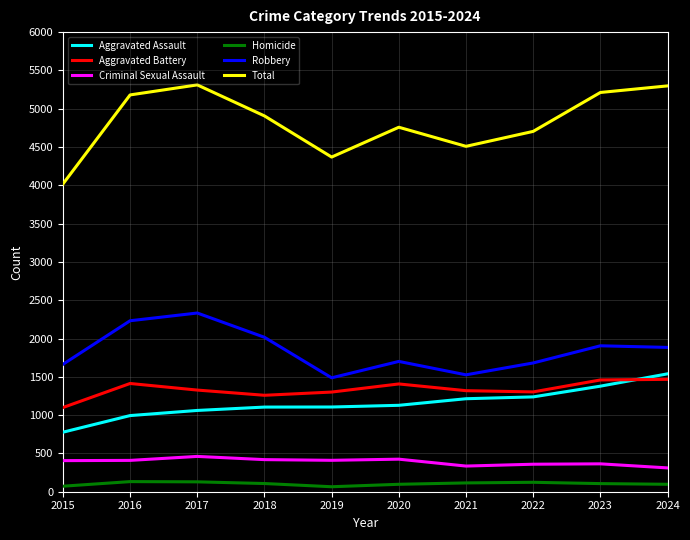

Does the chart have visible grid lines?

Yes